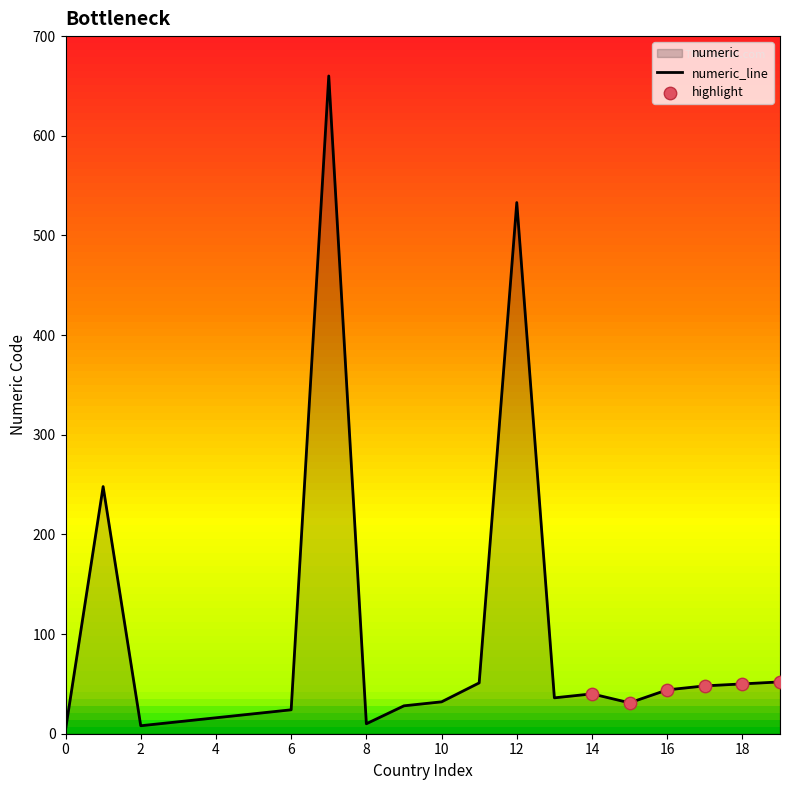

The value at 18 is 50. True or false?

True